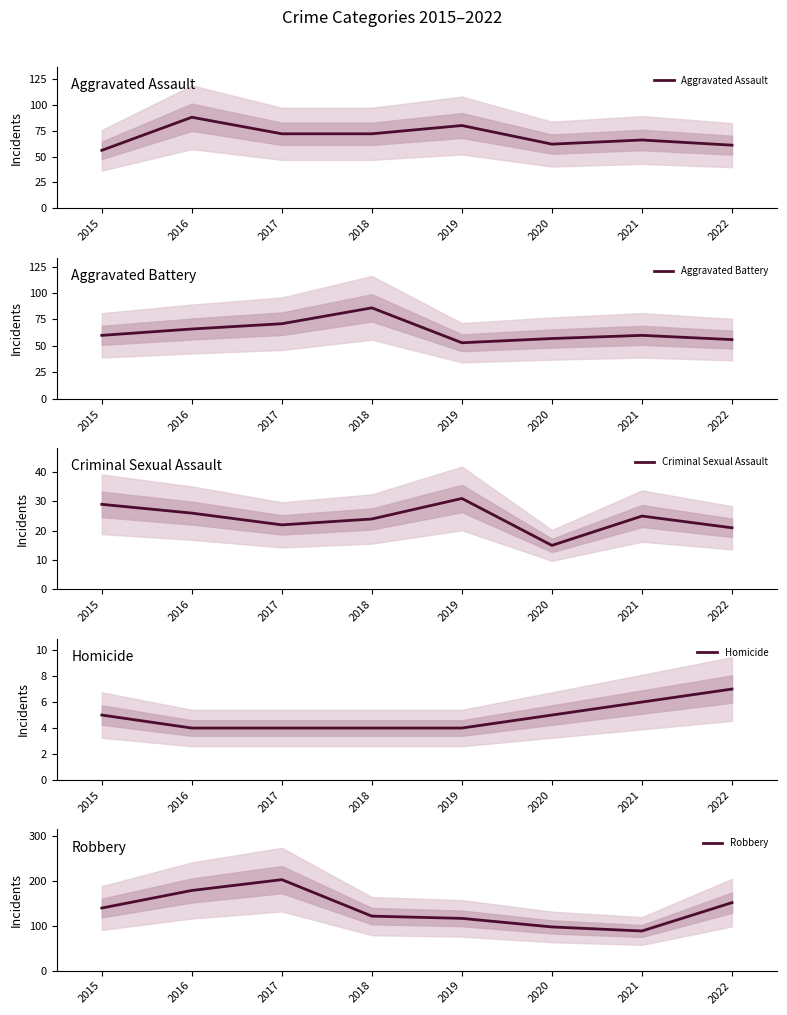

How many values in the Homicide series exceed 5?

2